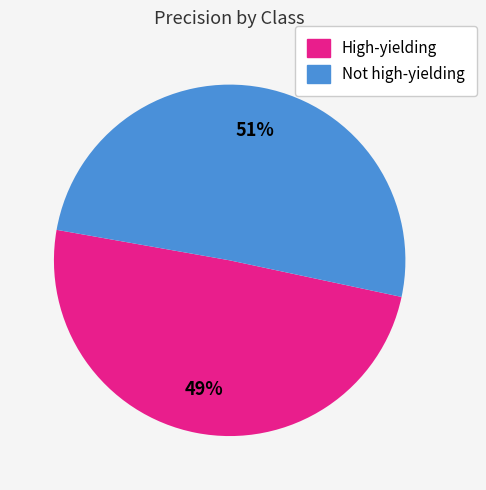

What percentage is the Not high-yielding slice, to the nearest percent?

51%